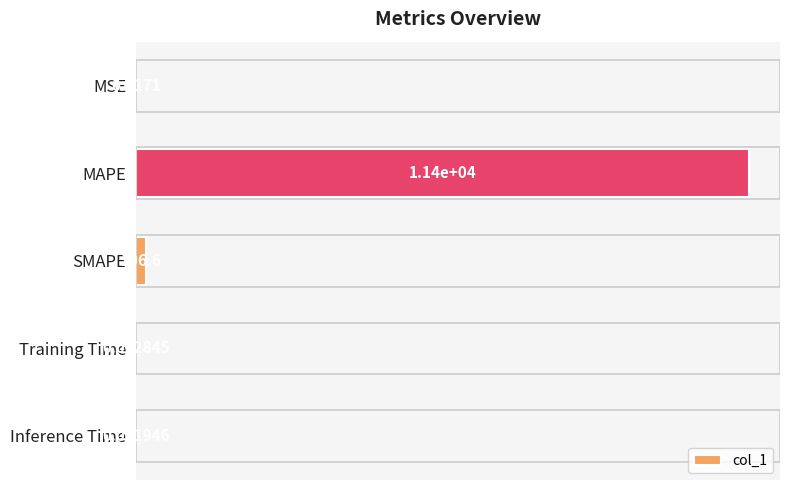

Where is the data nearest to the value 5699?

SMAPE